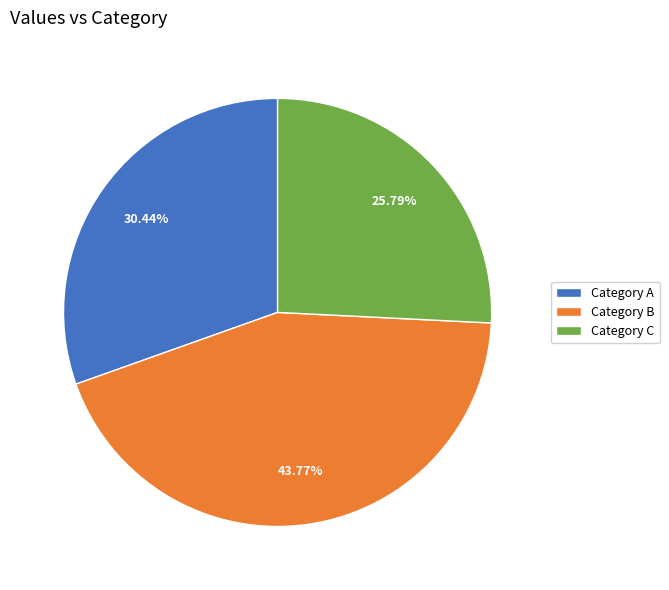

Is the sum of Category B and Category C greater than half?

Yes